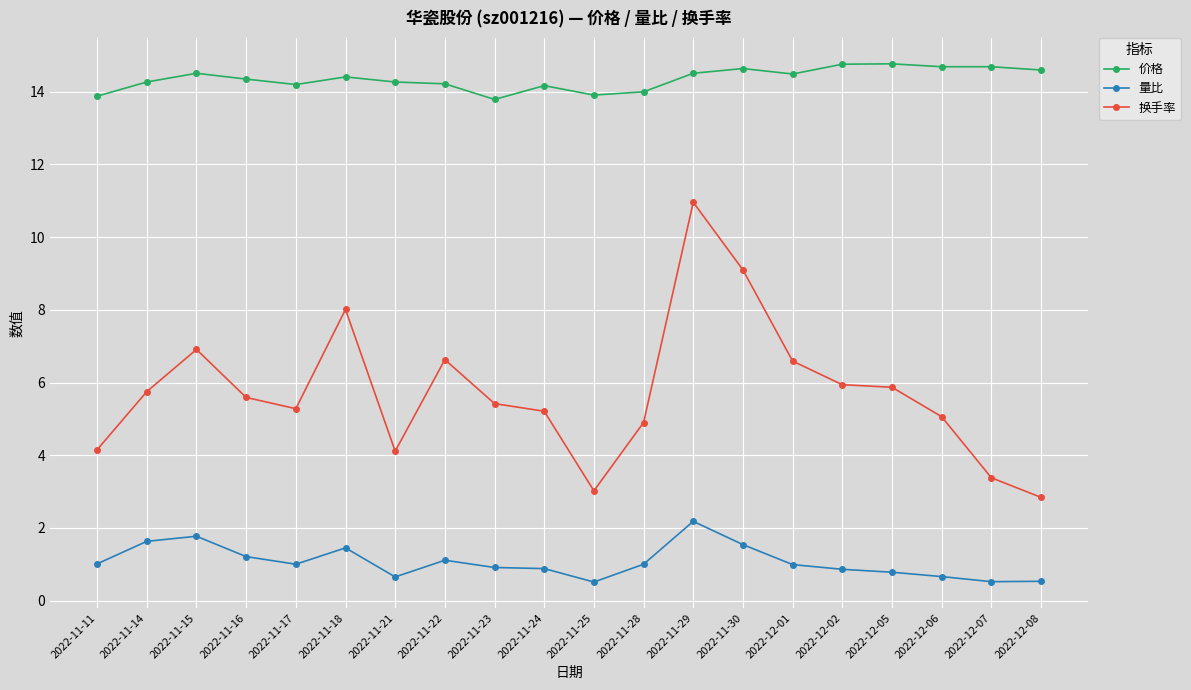

What is the label of the 12th point from the left?

2022-11-28